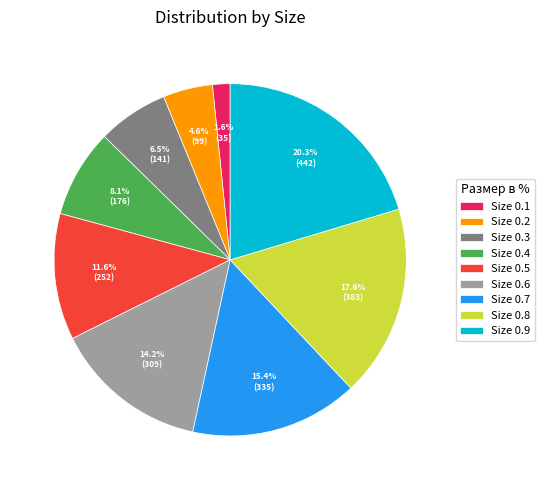

Does Size 0.5 represent more than half of the total?

No